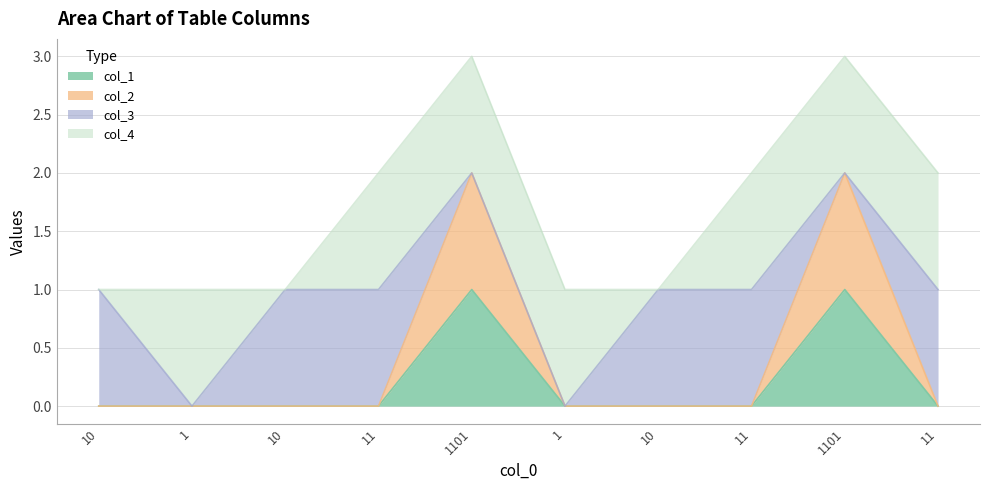

Is it true that col_2 equals 0 at 10?

True